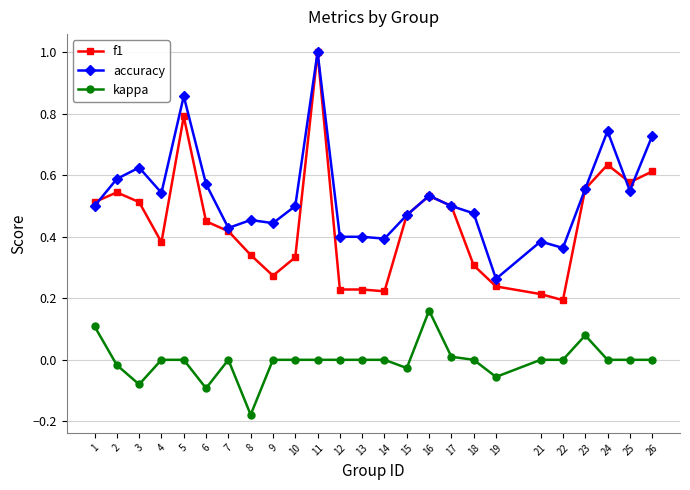

What is the difference between the maximum and minimum values in the f1 series?

0.8